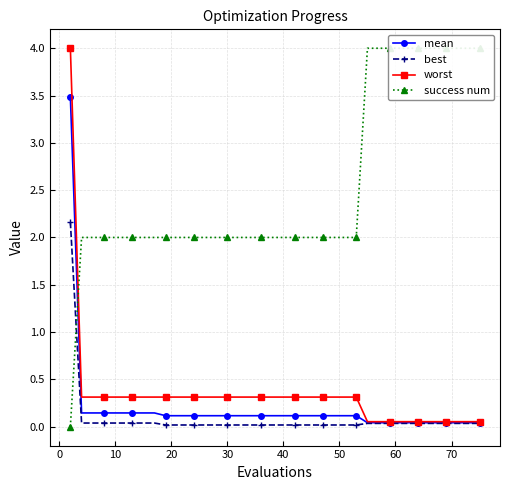

What is the highest value of the mean series?

3.5